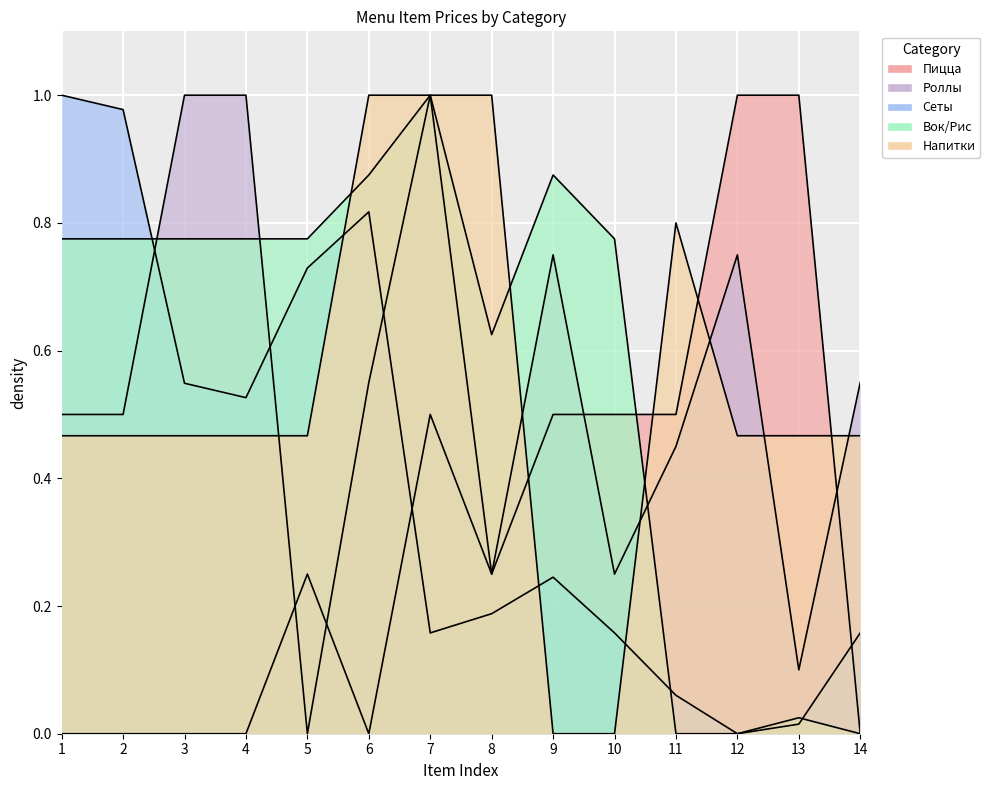

How many categories are shown in the chart?

14